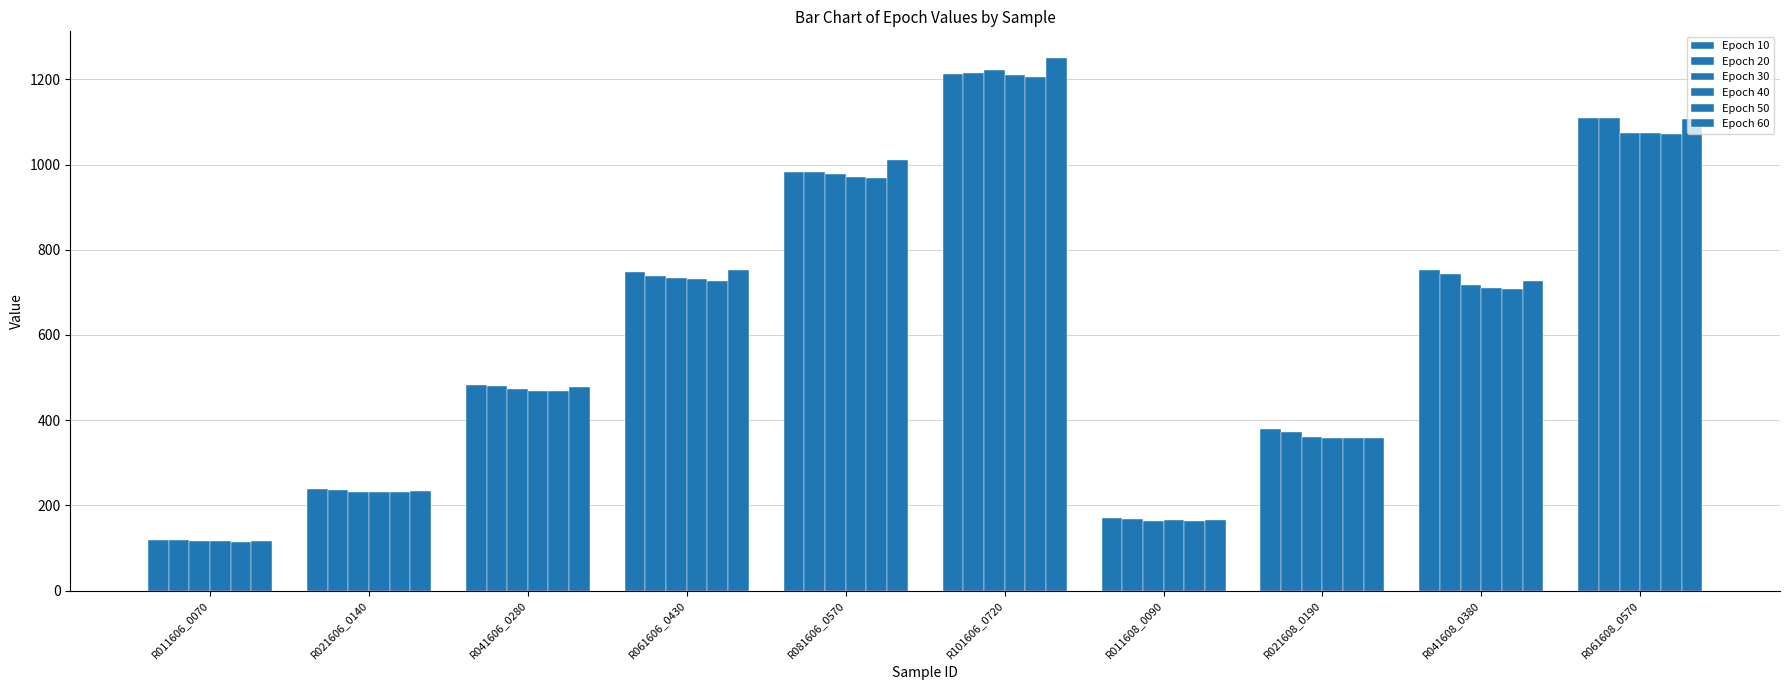

Which has a higher value, R021608_0190 or R041606_0280?

R041606_0280